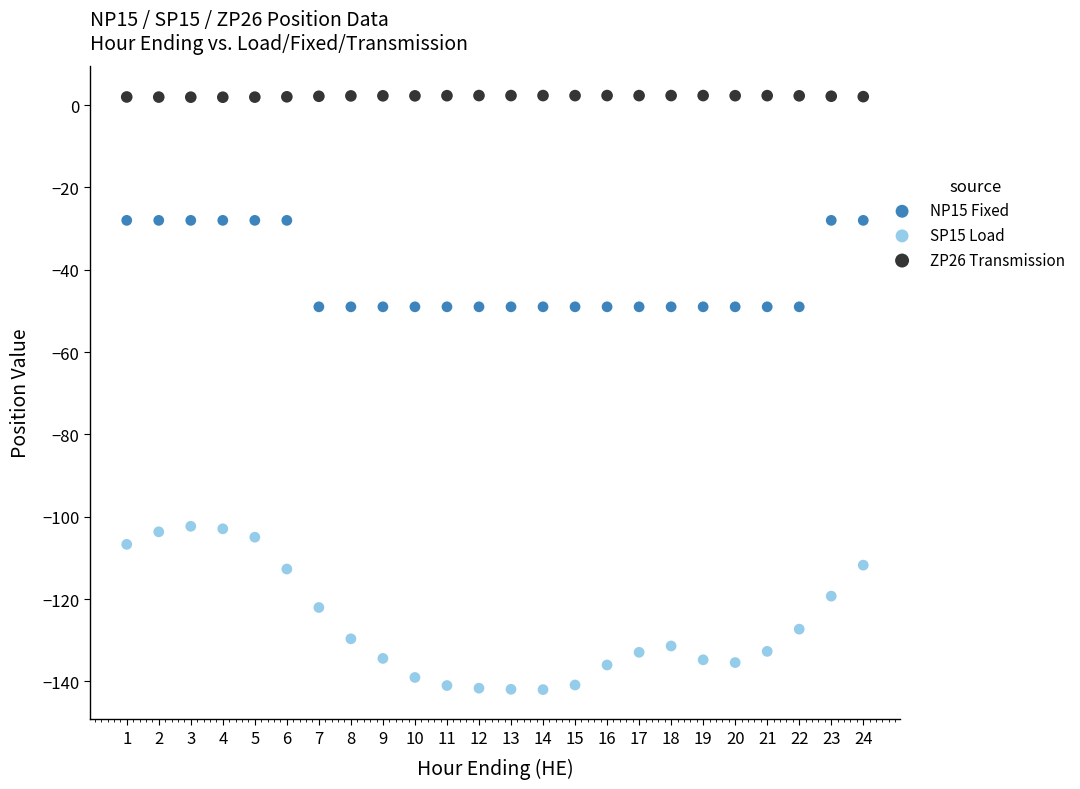

What is the X range (max minus min) for the scatter plot?

23.0